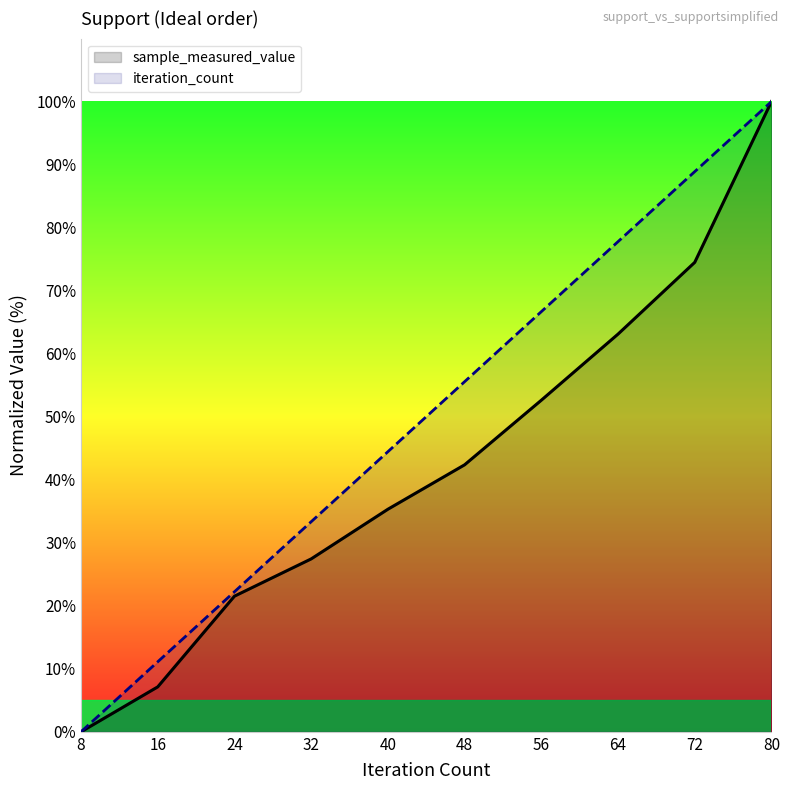

List the series in order of their overall mean, highest first.

iteration_count, sample_measured_value